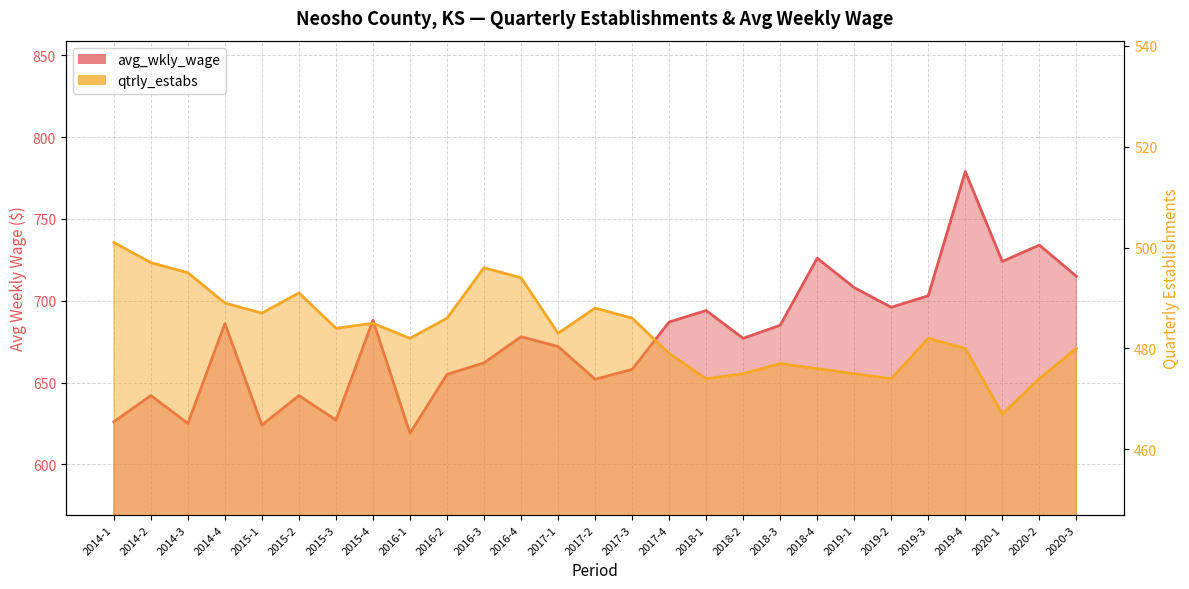

Between 2016-4 and 2019-2, which is larger?

2019-2